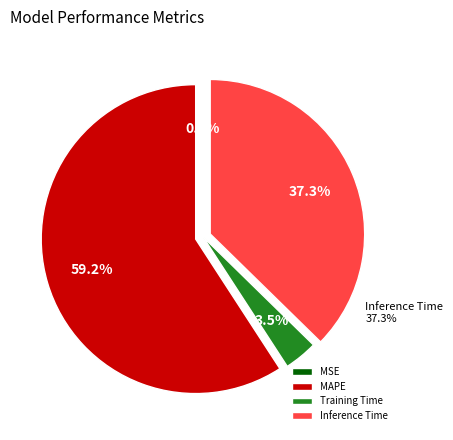

To the nearest percent, what is the average slice percentage?

25%